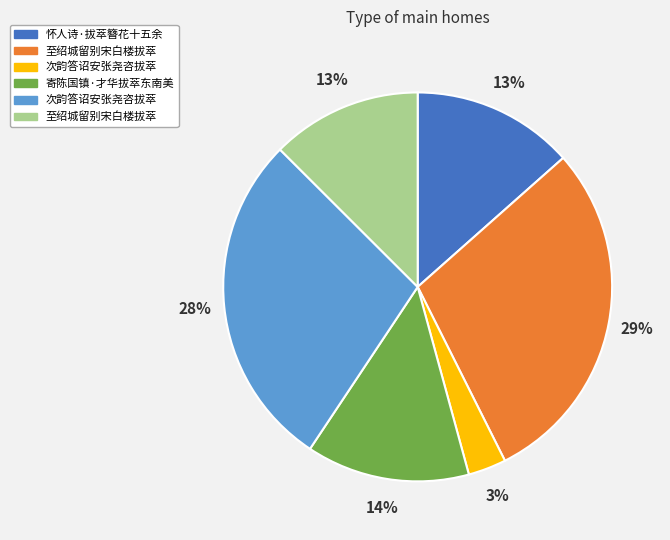

Is there any slice that represents more than half of the pie?

No